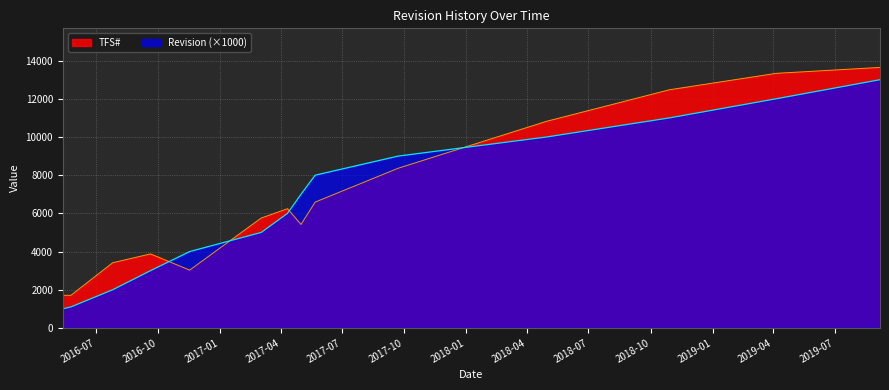

List the series in order of their overall mean, highest first.

TFS#, Revision (×1000)